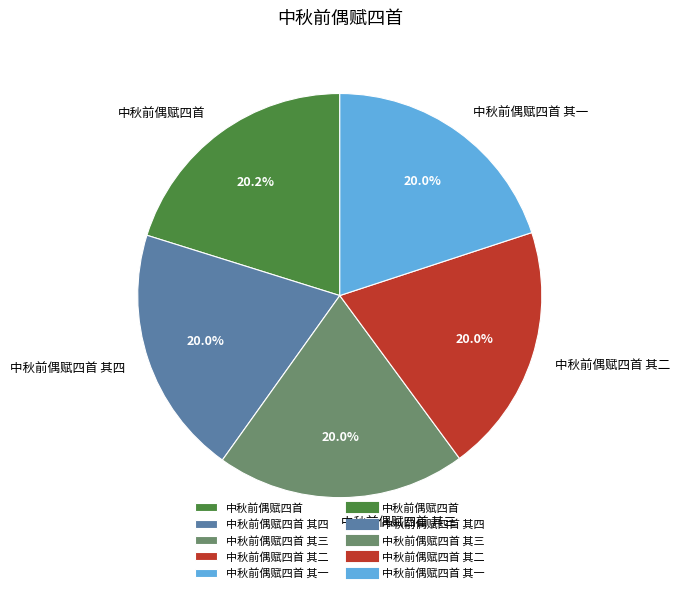

Does 中秋前偶赋四首 其一 account for over 50% of the chart?

No